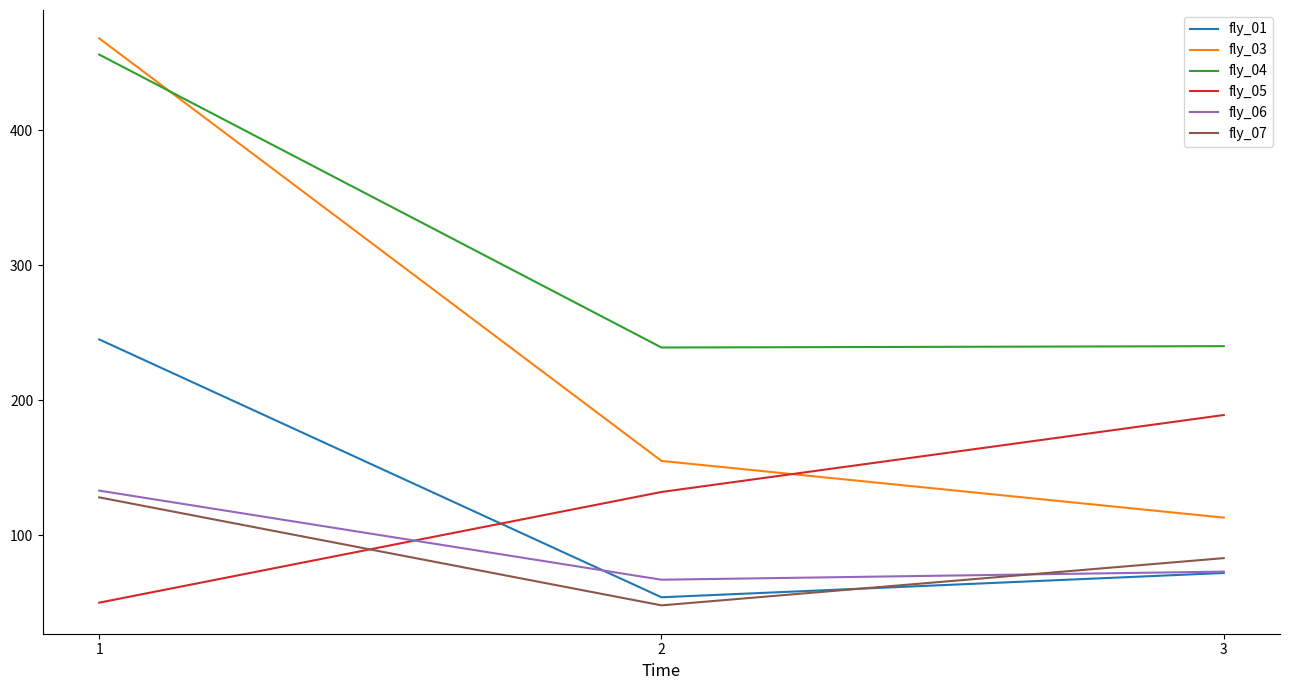

What is the approximate value of fly_07 at 2, to the nearest 10?

50